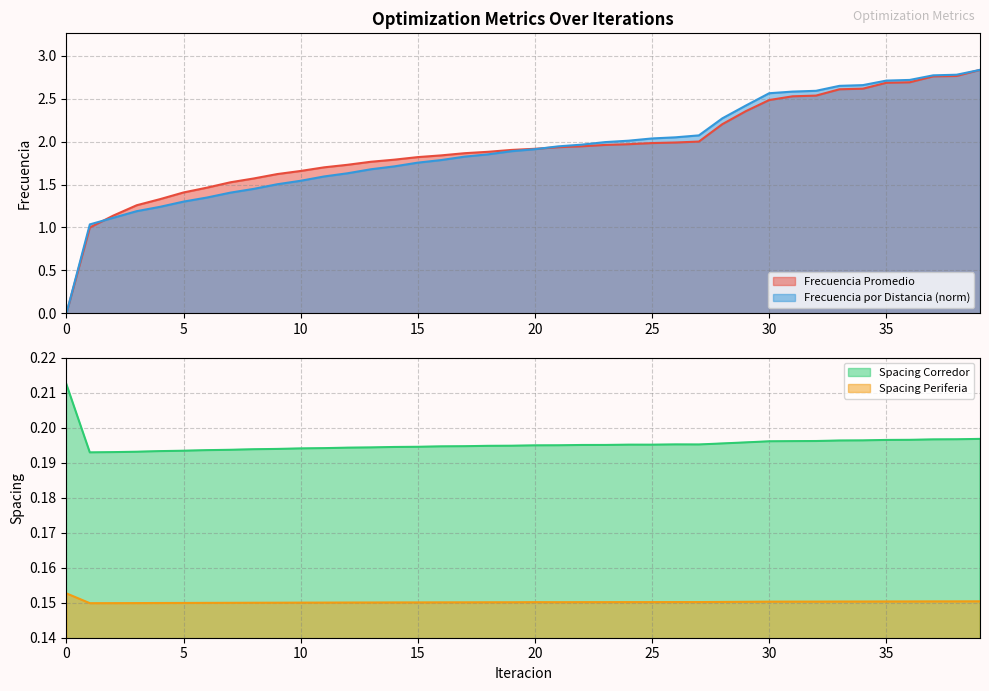

Reading right to left, list all the values displayed in this chart.

Frecuencia Promedio: 39=2.8	38=2.8	37=2.8	36=2.7	35=2.7	34=2.6	33=2.6	32=2.5	31=2.5	30=2.5	29=2.4	28=2.2	27=2.0	26=2.0	25=2.0	24=2.0	23=2.0	22=1.9	21=1.9	20=1.9	19=1.9	18=1.9	17=1.9	16=1.8	15=1.8	14=1.8	13=1.8	12=1.7	11=1.7	10=1.7	9=1.6	8=1.6	7=1.5	6=1.5	5=1.4	4=1.3	3=1.3	2=1.1	1=1.0	0=0.0
Frecuencia por Distancia: 39=2.8	38=2.8	37=2.8	36=2.7	35=2.7	34=2.7	33=2.6	32=2.6	31=2.6	30=2.6	29=2.4	28=2.3	27=2.1	26=2.0	25=2.0	24=2.0	23=2.0	22=2.0	21=1.9	20=1.9	19=1.9	18=1.9	17=1.8	16=1.8	15=1.8	14=1.7	13=1.7	12=1.6	11=1.6	10=1.5	9=1.5	8=1.4	7=1.4	6=1.3	5=1.3	4=1.2	3=1.2	2=1.1	1=1.0	0=0.0
Spacing Corredor: 39=0.2	38=0.2	37=0.2	36=0.2	35=0.2	34=0.2	33=0.2	32=0.2	31=0.2	30=0.2	29=0.2	28=0.2	27=0.2	26=0.2	25=0.2	24=0.2	23=0.2	22=0.2	21=0.2	20=0.2	19=0.2	18=0.2	17=0.2	16=0.2	15=0.2	14=0.2	13=0.2	12=0.2	11=0.2	10=0.2	9=0.2	8=0.2	7=0.2	6=0.2	5=0.2	4=0.2	3=0.2	2=0.2	1=0.2	0=0.2
Spacing Periferia: 39=0.2	38=0.2	37=0.2	36=0.2	35=0.2	34=0.2	33=0.2	32=0.2	31=0.2	30=0.2	29=0.2	28=0.2	27=0.2	26=0.2	25=0.2	24=0.2	23=0.2	22=0.2	21=0.2	20=0.2	19=0.2	18=0.2	17=0.2	16=0.2	15=0.2	14=0.2	13=0.2	12=0.2	11=0.2	10=0.2	9=0.2	8=0.1	7=0.1	6=0.1	5=0.1	4=0.1	3=0.1	2=0.1	1=0.1	0=0.2